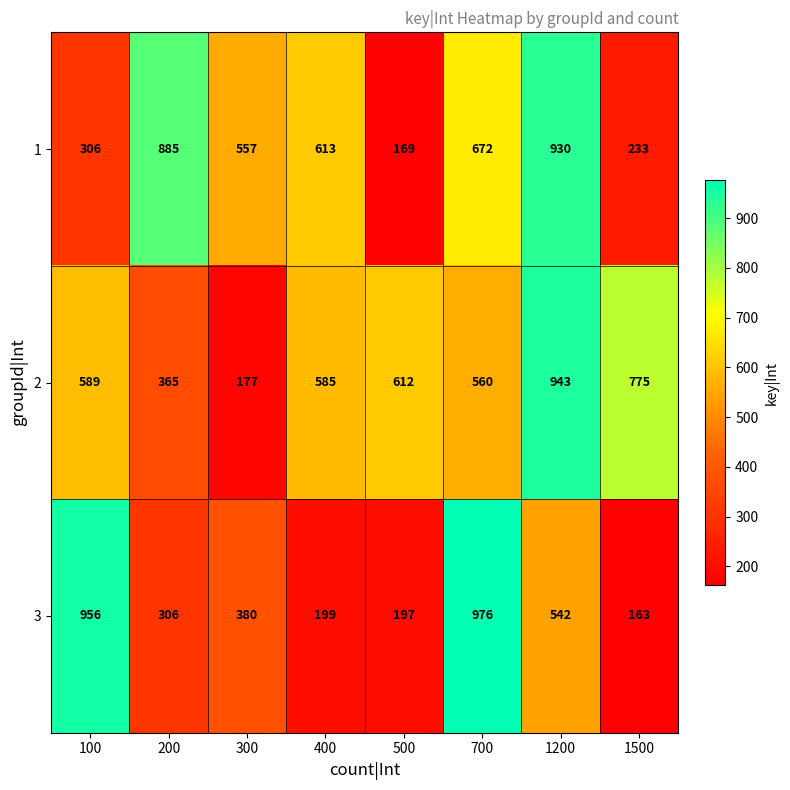

What is the sum of all 1 values?

4365